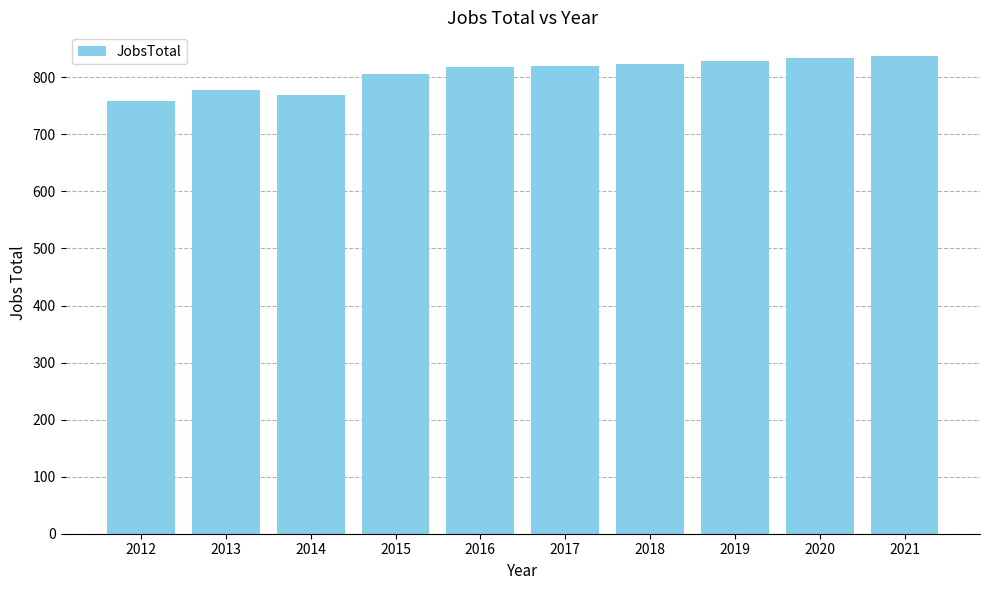

What is the change in value from 2012 to 2018?

+66